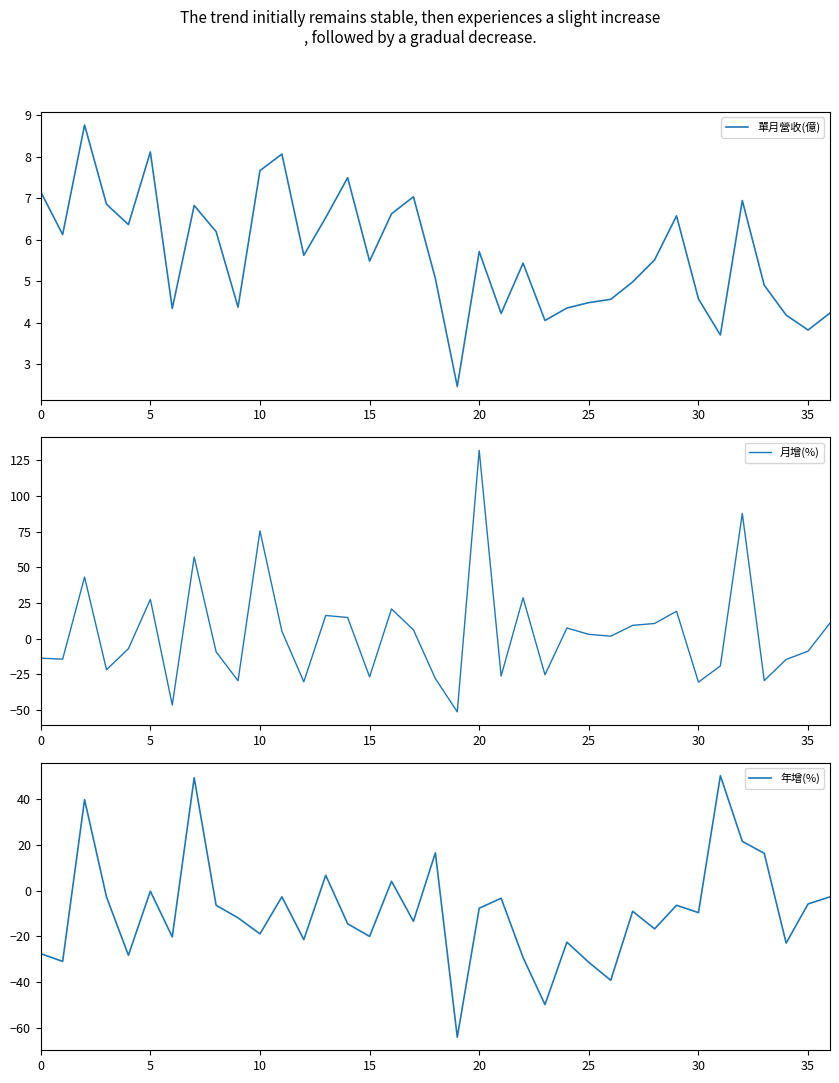

In 年增(%), how many points are lower than both neighbors (excluding endpoints)?

13